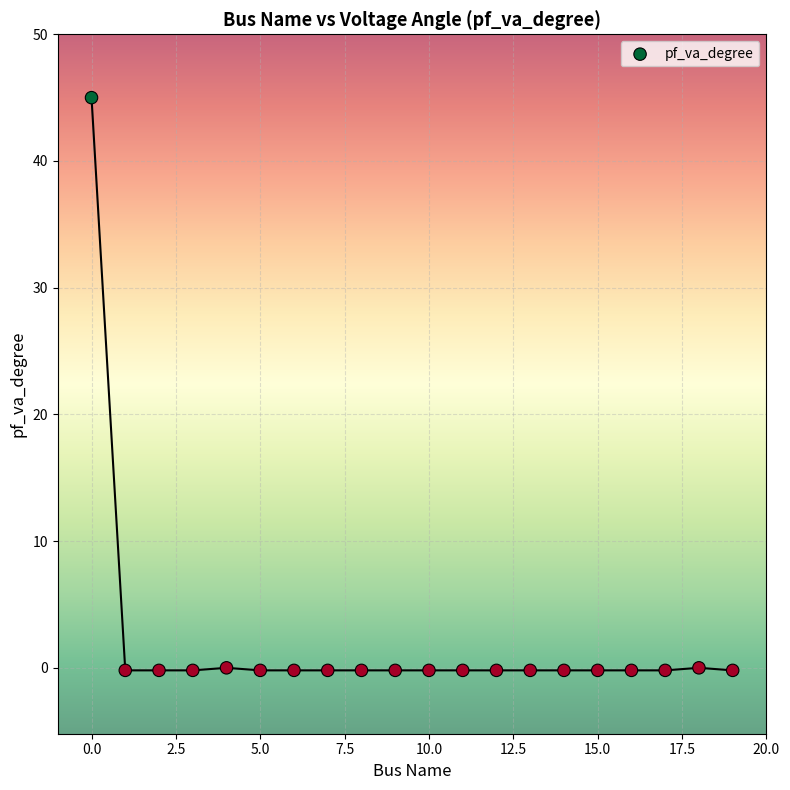

What is the range of X values (max minus min)?

19.0